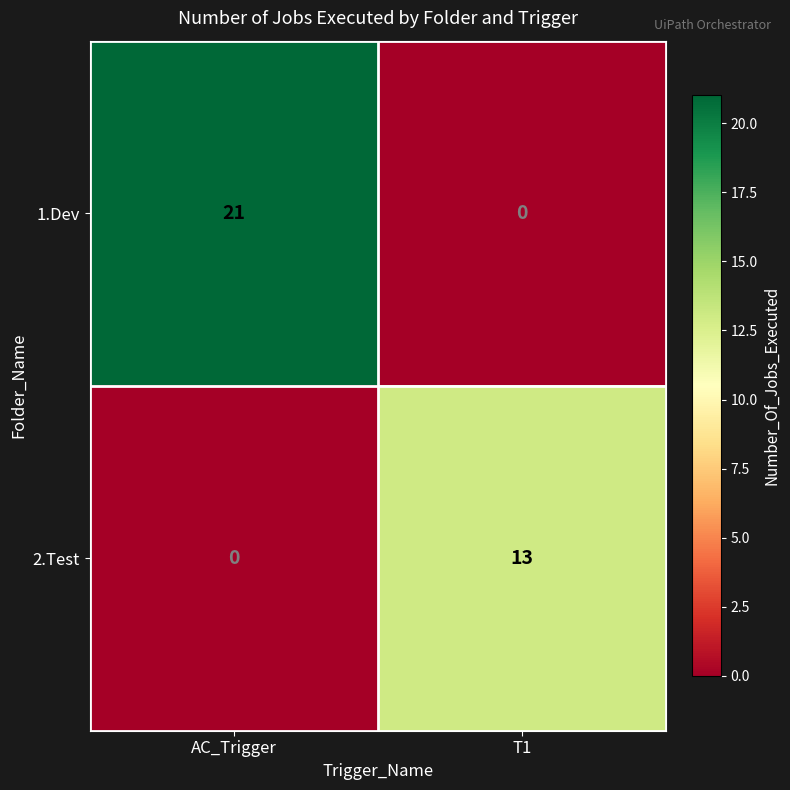

Which series has the widest spread of values?

1.Dev